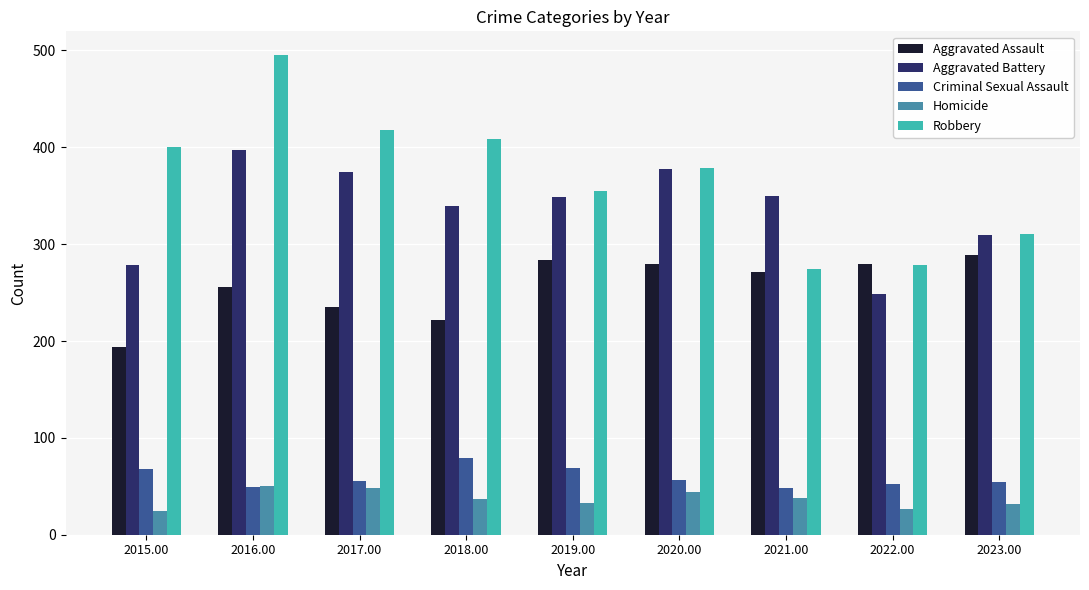

At which label does Aggravated Battery reach its minimum?

2022.00